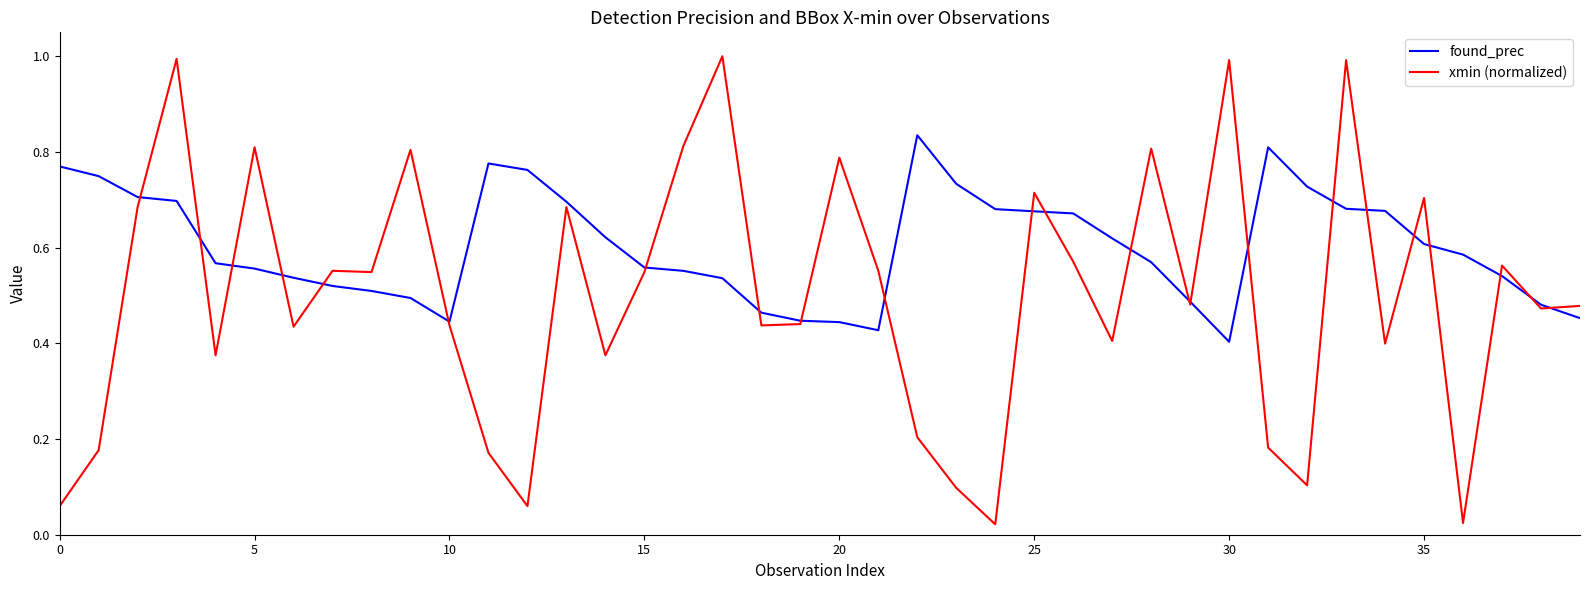

List the series in order of their overall mean, lowest first.

xmin (normalized), found_prec